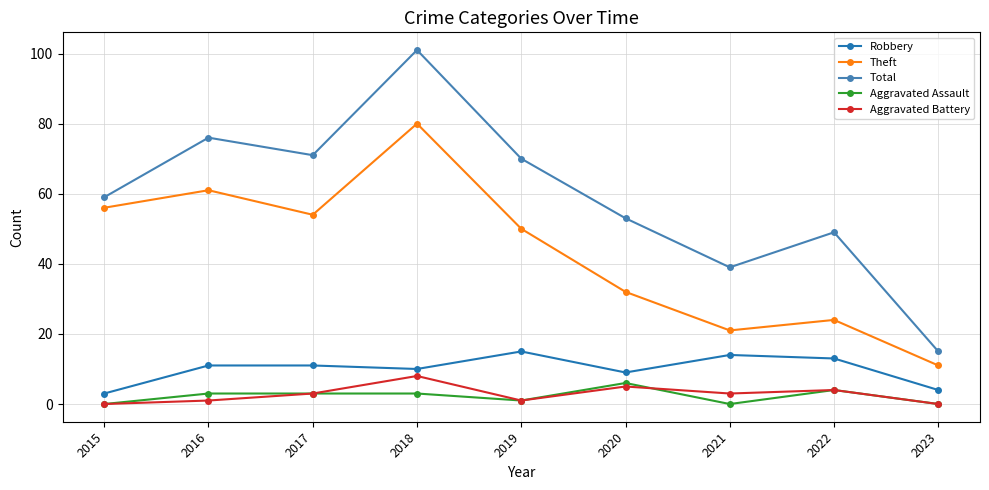

What is the greatest value displayed?

101